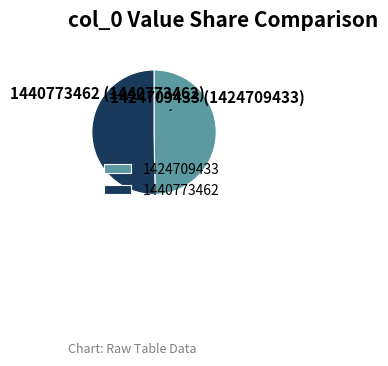

Rank the categories by value from lowest to highest.

1424709433, 1440773462